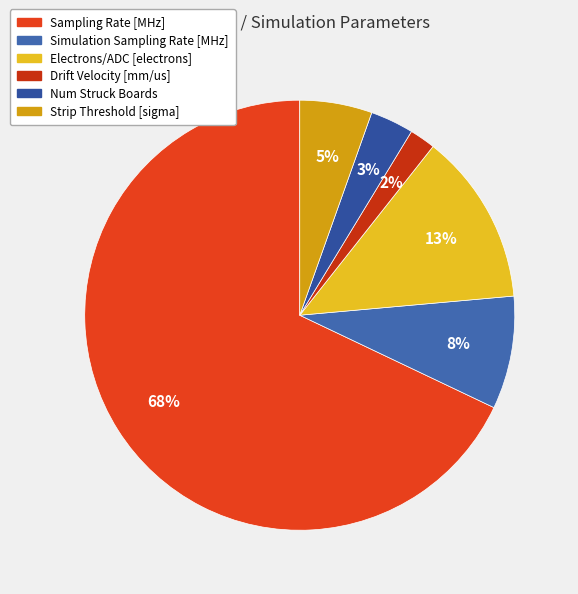

How many slices are in this pie chart?

6